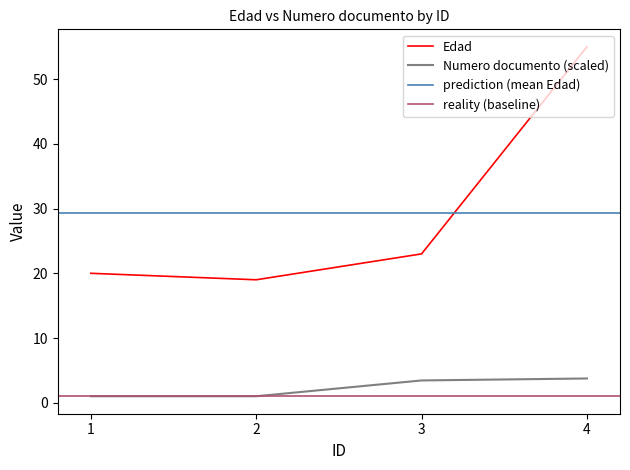

What is the spread (max minus min) of values at 4?

51.3